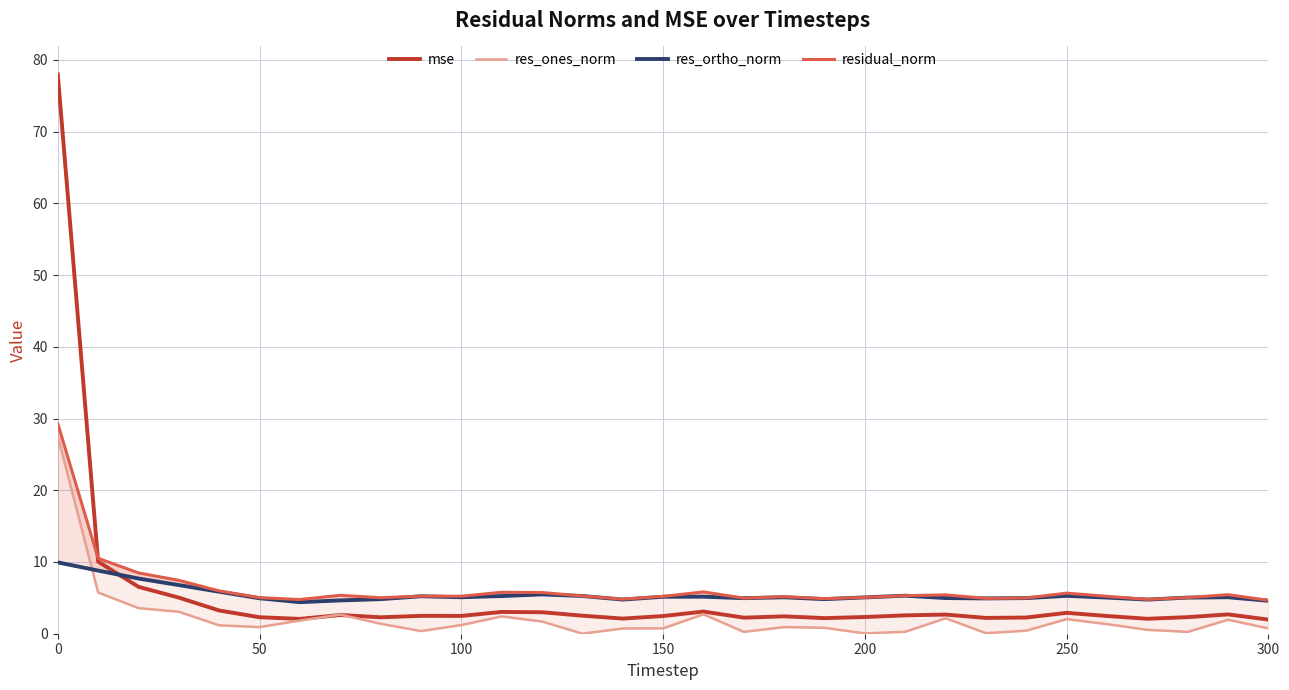

In res_ones_norm, how many points are higher than both neighbors (excluding endpoints)?

7